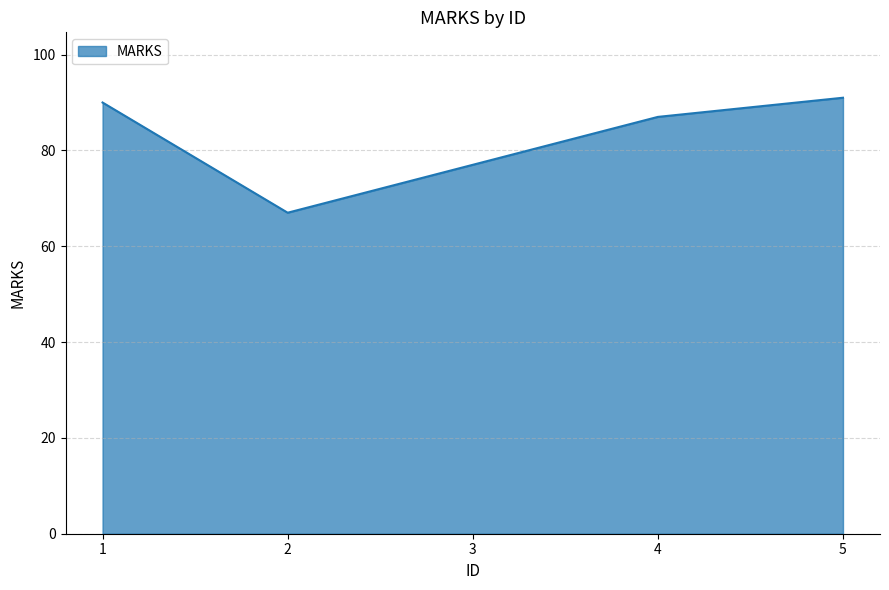

What is the change in value from 1 to 4?

-3